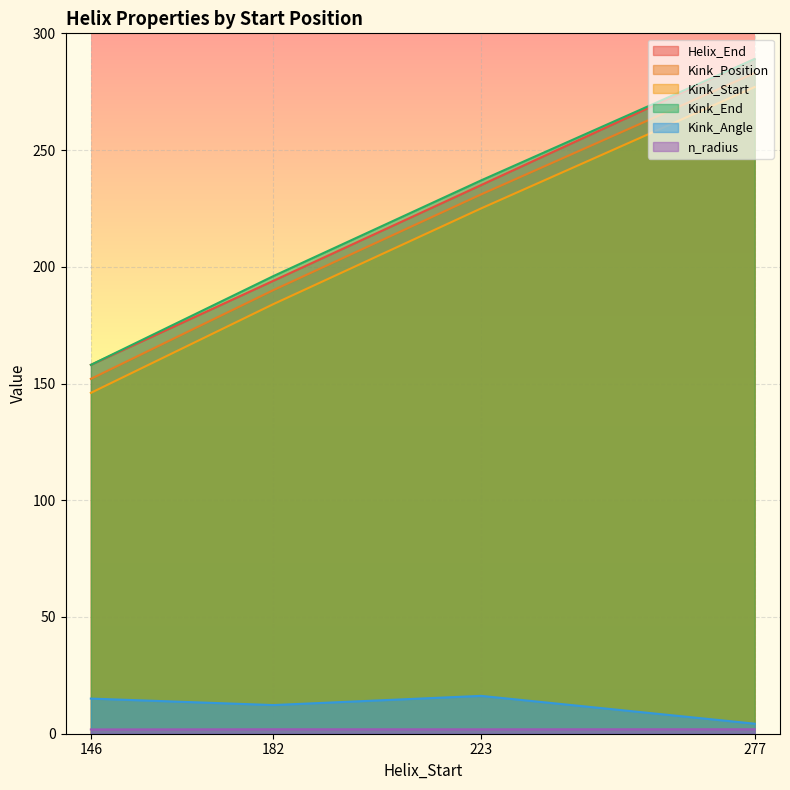

What is the value of the n_radius point at the 1st from the left?

1.8